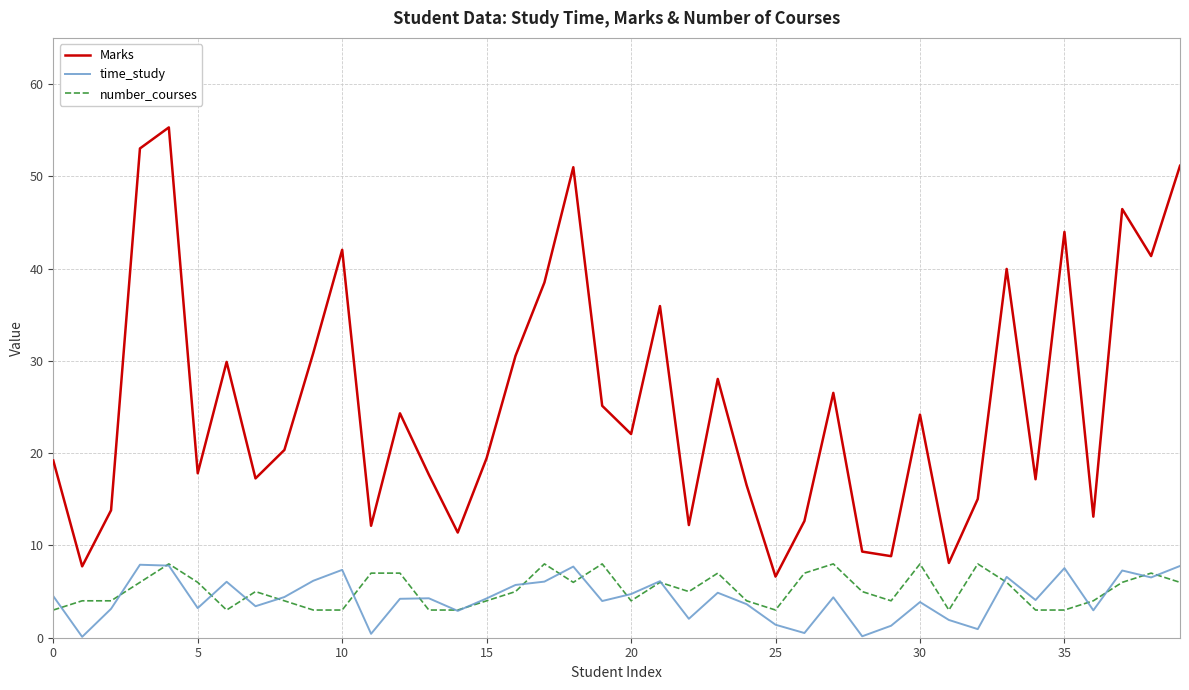

Which series has the largest range (max minus min)?

Marks